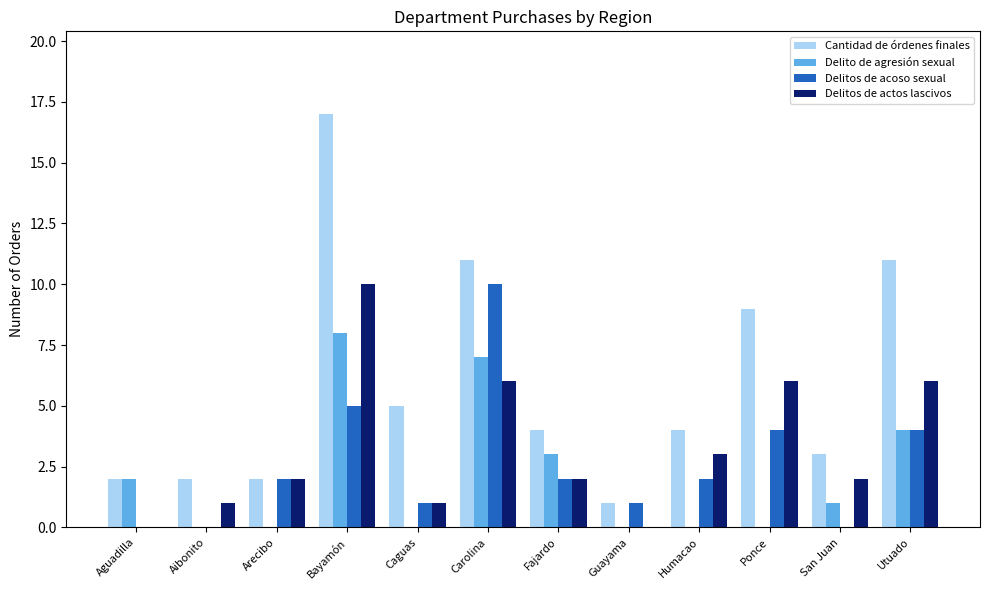

Reading left to right, extract all data points from this chart.

Cantidad de órdenes finales: 2	2	2	17	5	11	4	1	4	9	3	11
Delito de agresión sexual: 2	0	0	8	0	7	3	0	0	0	1	4
Delitos de acoso sexual: 0	0	2	5	1	10	2	1	2	4	0	4
Delitos de actos lascivos: 0	1	2	10	1	6	2	0	3	6	2	6